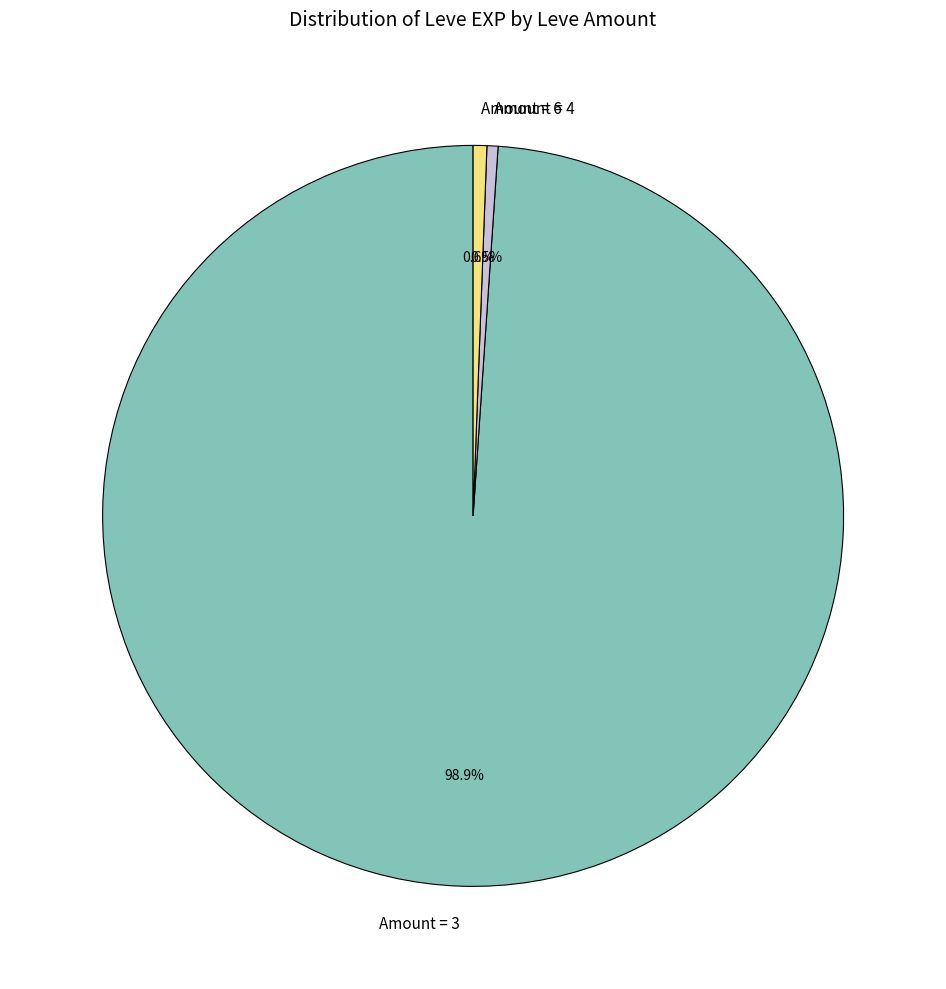

Which category has the biggest portion of the pie?

Amount = 3